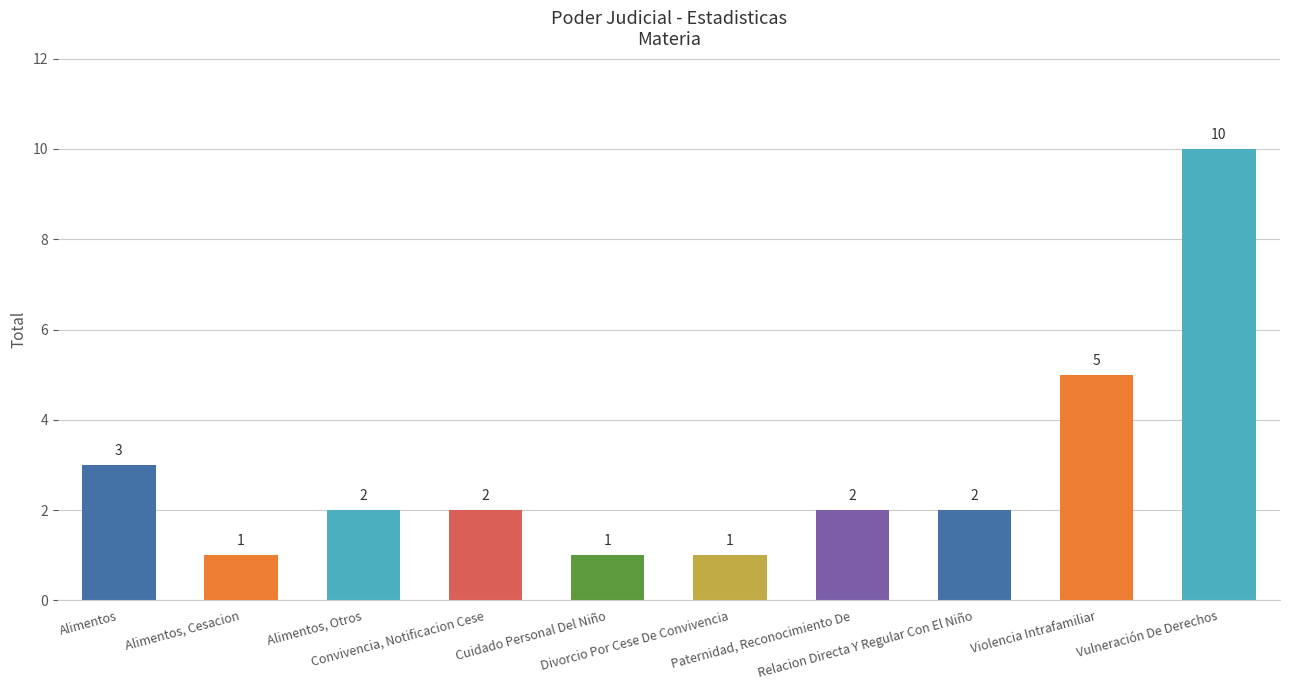

How many values are below 2?

3